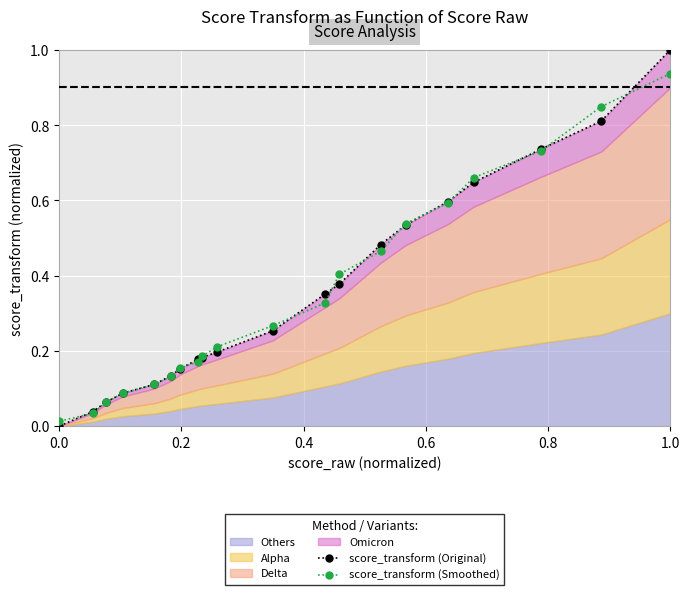

The value of score_transform (Smoothed) at 1.0 is 0.6. True or false?

False